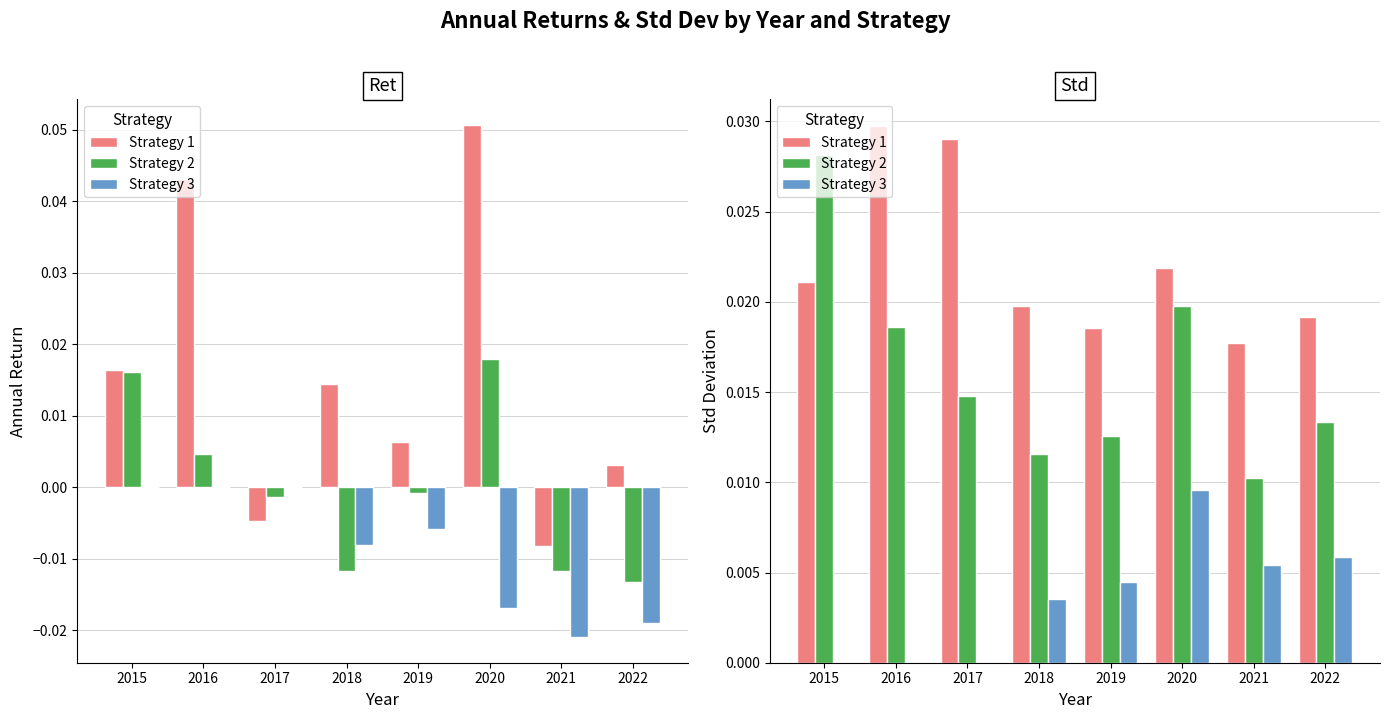

Which series has the largest range (max minus min)?

Strategy 2